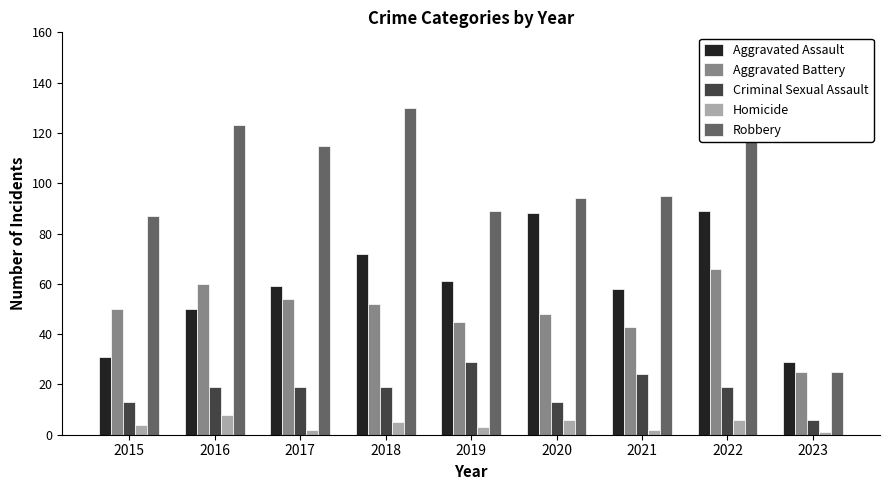

At which category is the sum across all series the highest?

2022